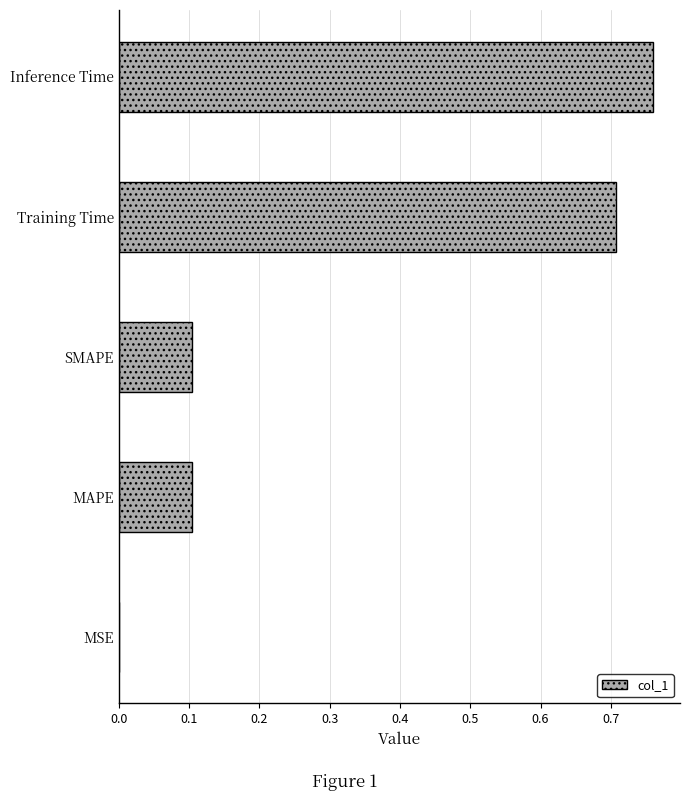

How many data points does each series have?

5